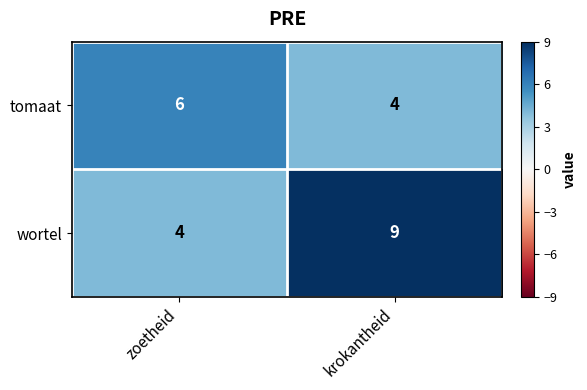

Rank the series by their maximum value, from lowest to highest.

tomaat, wortel